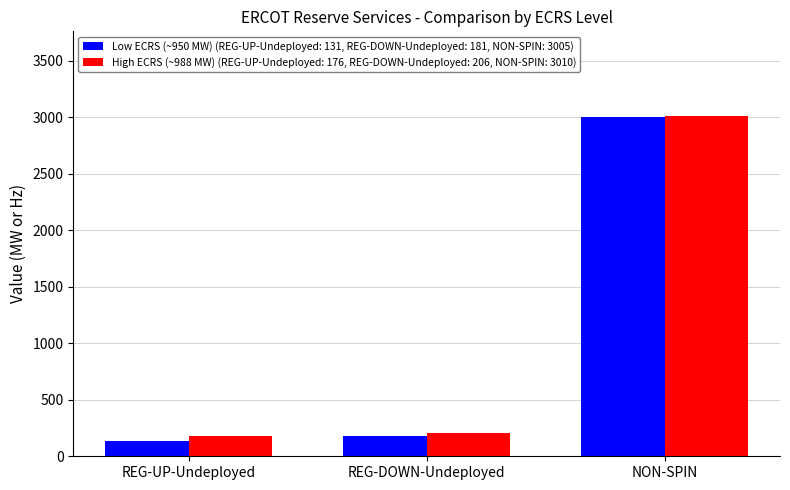

At which category is the sum across all series the highest?

NON-SPIN